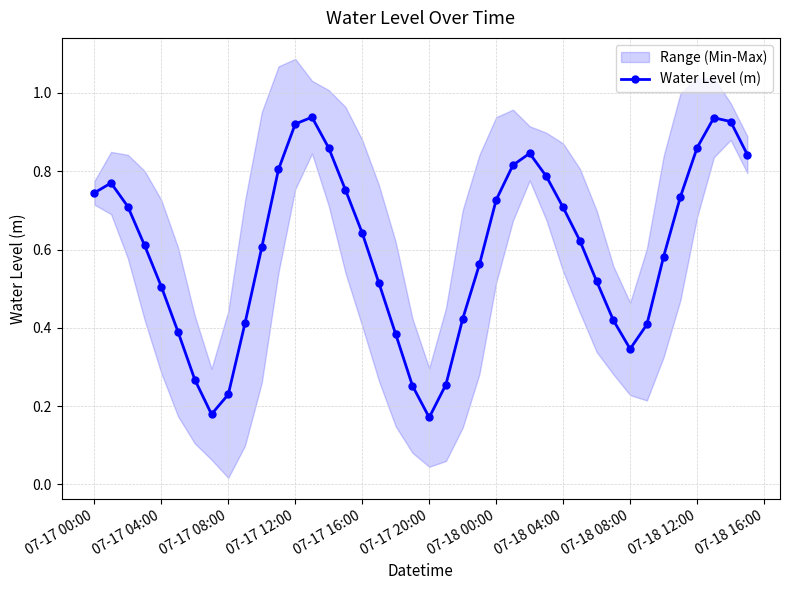

True or false: Water Level (m) has more than 1 points higher than both neighbors.

True